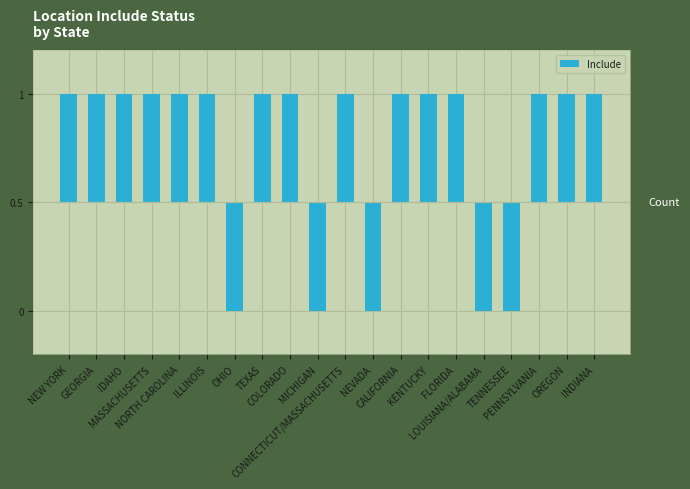

Rank the categories by value from highest to lowest.

NEW YORK, GEORGIA, IDAHO, MASSACHUSETTS, NORTH CAROLINA, ILLINOIS, TEXAS, COLORADO, CONNECTICUT/MASSACHUSETTS, CALIFORNIA, KENTUCKY, FLORIDA, PENNSYLVANIA, OREGON, INDIANA, OHIO, MICHIGAN, NEVADA, LOUISIANA/ALABAMA, TENNESSEE